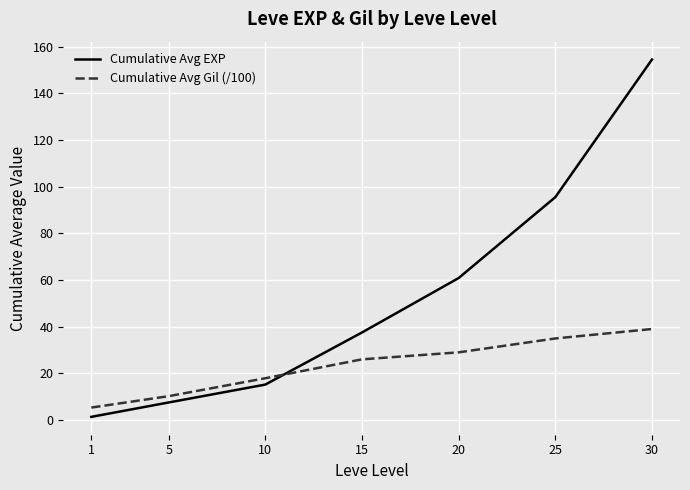

What are all the series names shown in the legend?

Cumulative Avg EXP, Cumulative Avg Gil (/100)